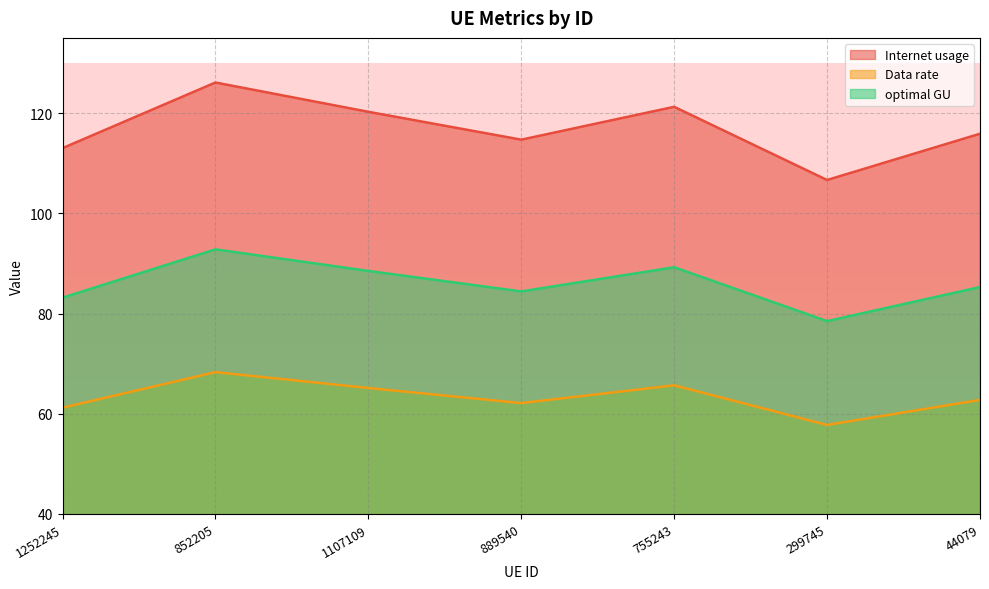

What is the average value of the Internet usage series?

116.8